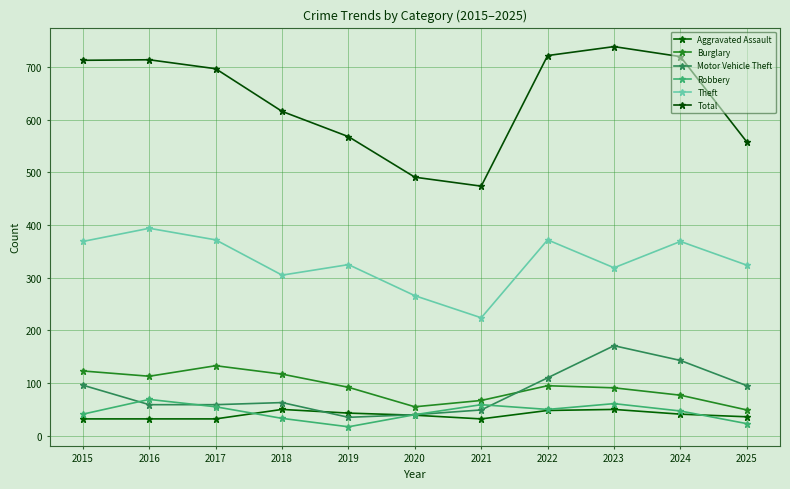

At which category does the chart reach its peak across all series?

2023